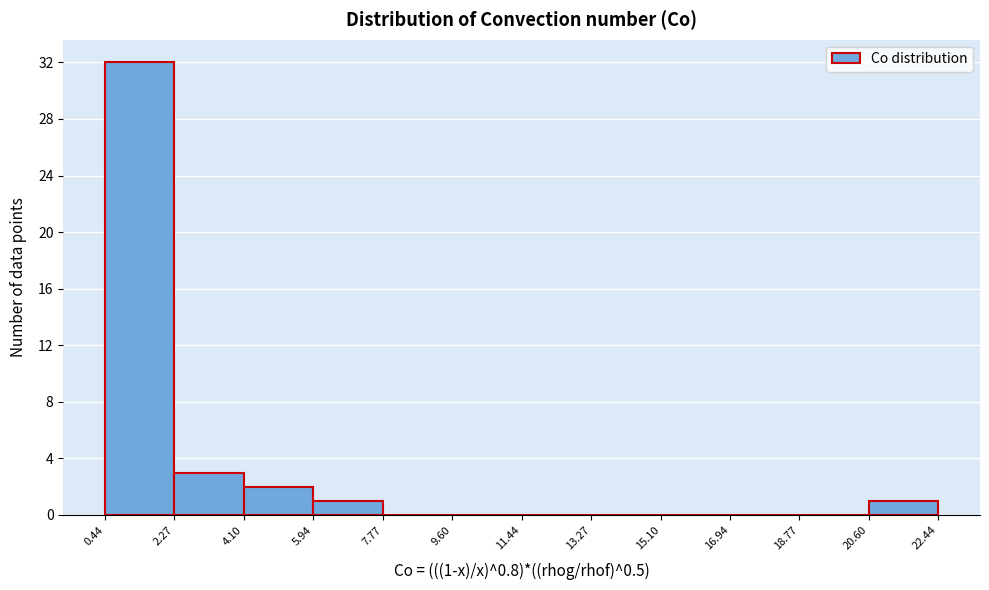

Which range on the x-axis has the tallest bar?

0.44 to 2.27